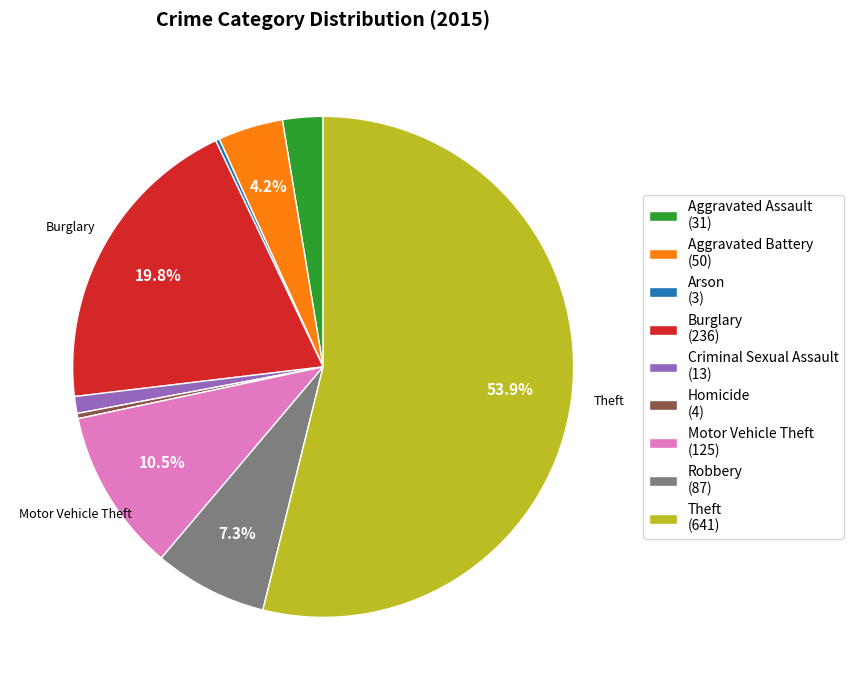

Does any single category account for the majority?

Yes